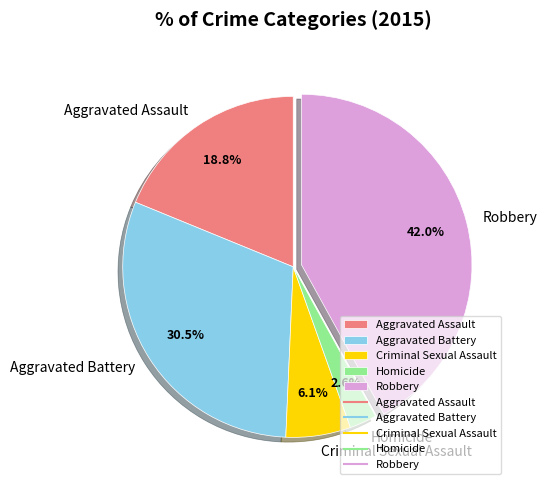

Does any single category account for the majority?

No